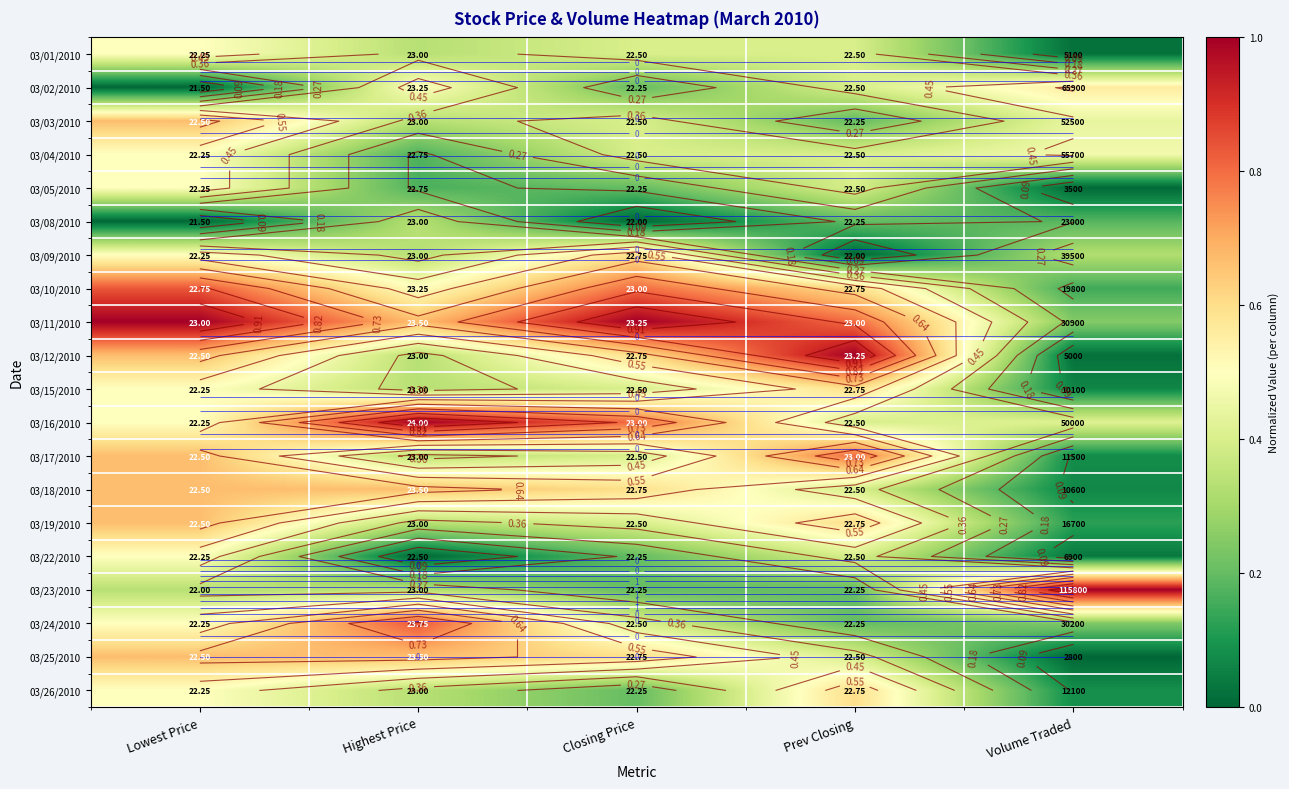

Rank the series at Prev Closing from lowest to highest value.

03/09/2010, 03/03/2010, 03/08/2010, 03/23/2010, 03/24/2010, 03/01/2010, 03/02/2010, 03/04/2010, 03/05/2010, 03/16/2010, 03/18/2010, 03/22/2010, 03/25/2010, 03/10/2010, 03/15/2010, 03/19/2010, 03/26/2010, 03/11/2010, 03/17/2010, 03/12/2010